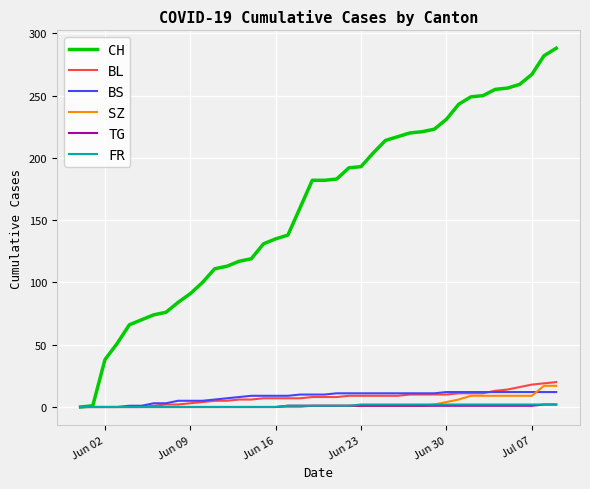

What is the greatest value displayed?

288